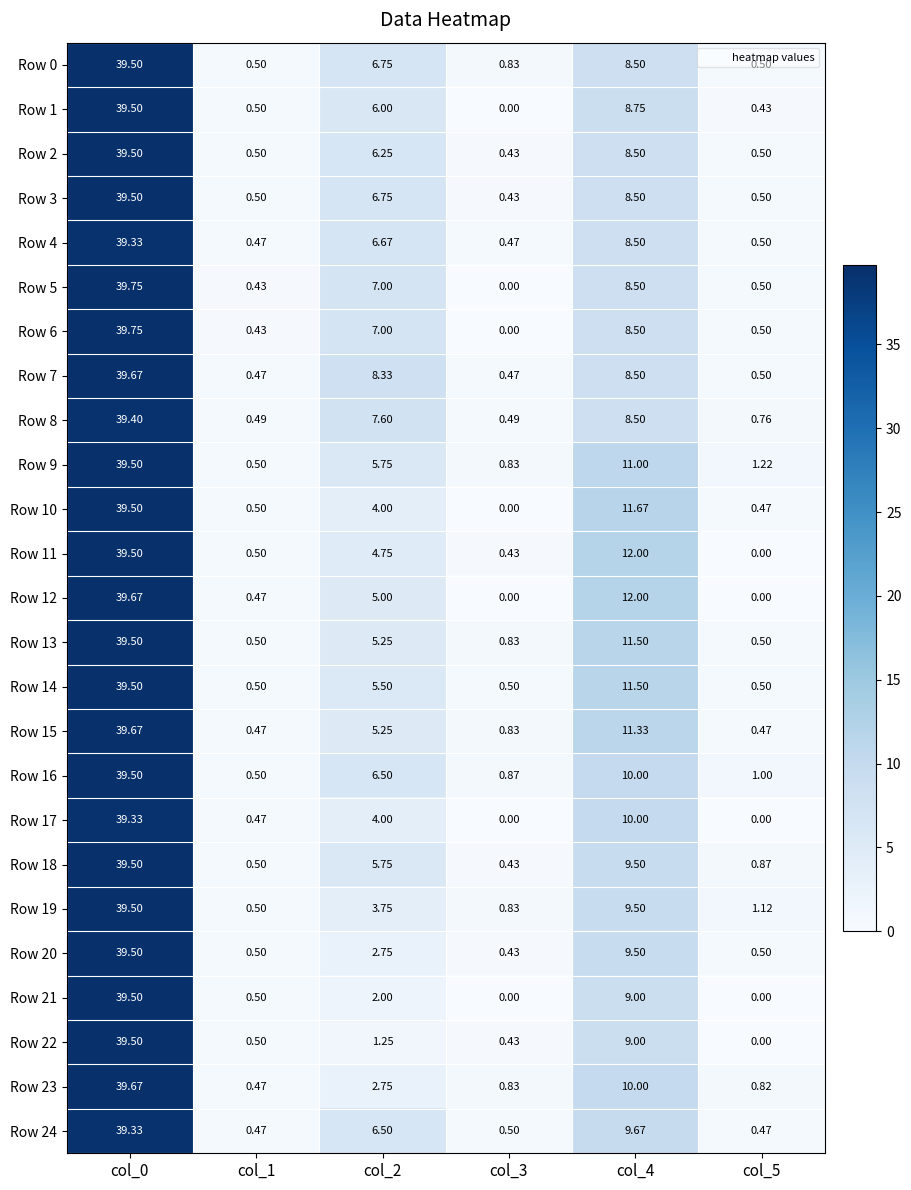

Which label corresponds to the smallest value in the chart?

col_3